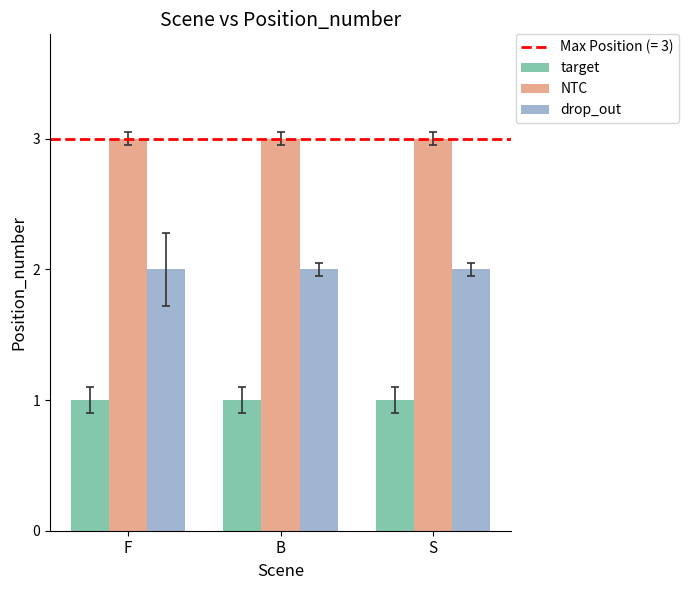

Rank the series at F from lowest to highest value.

target, drop_out, NTC